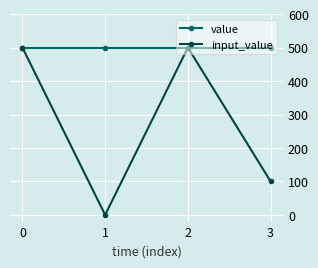

Is this an area chart (filled region under the line)?

No